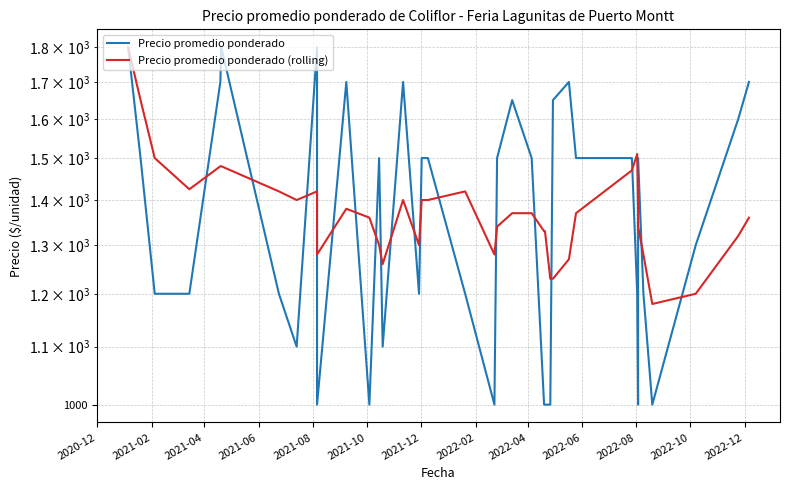

How many values in the Precio promedio ponderado series are below 1500?

20